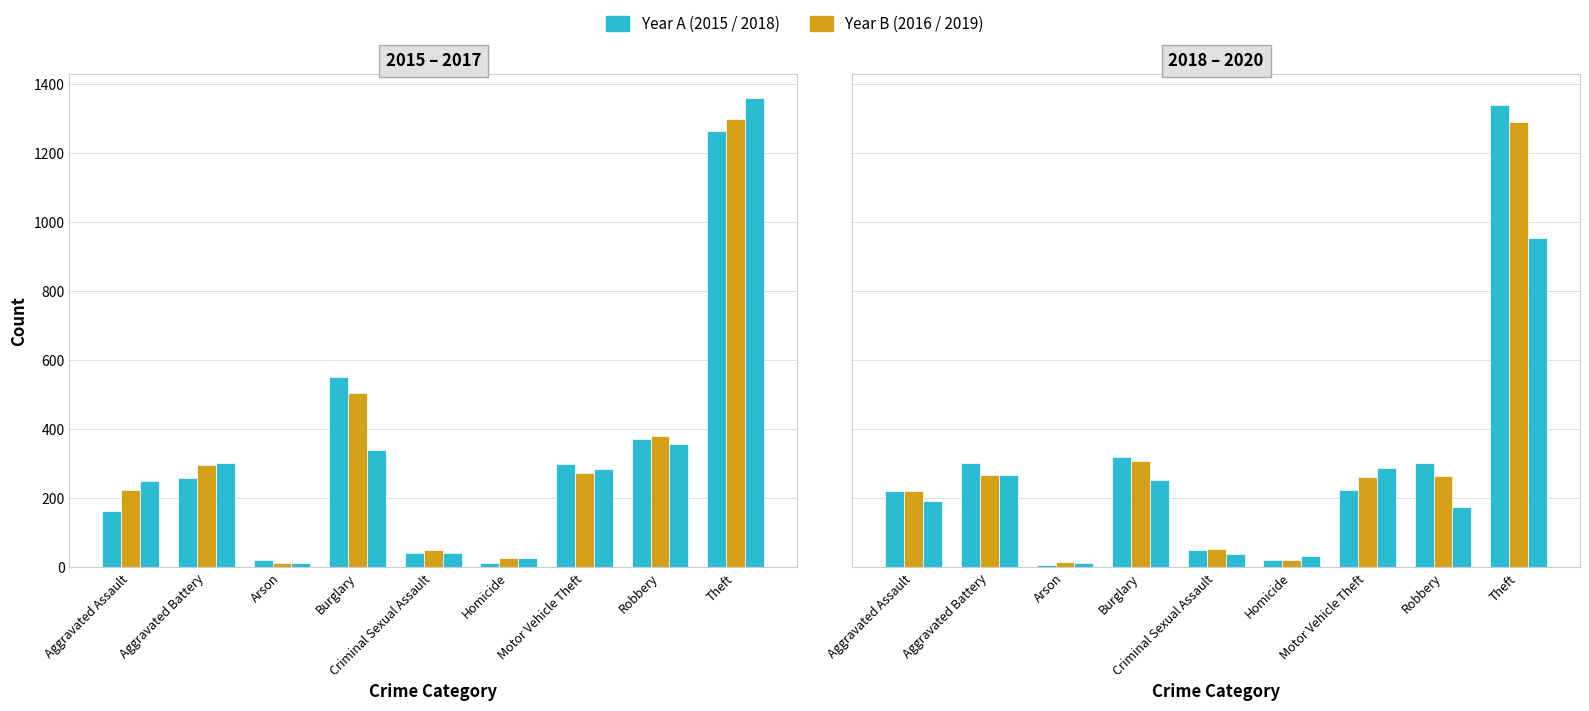

How many values in the 2017 series are below 285?

4